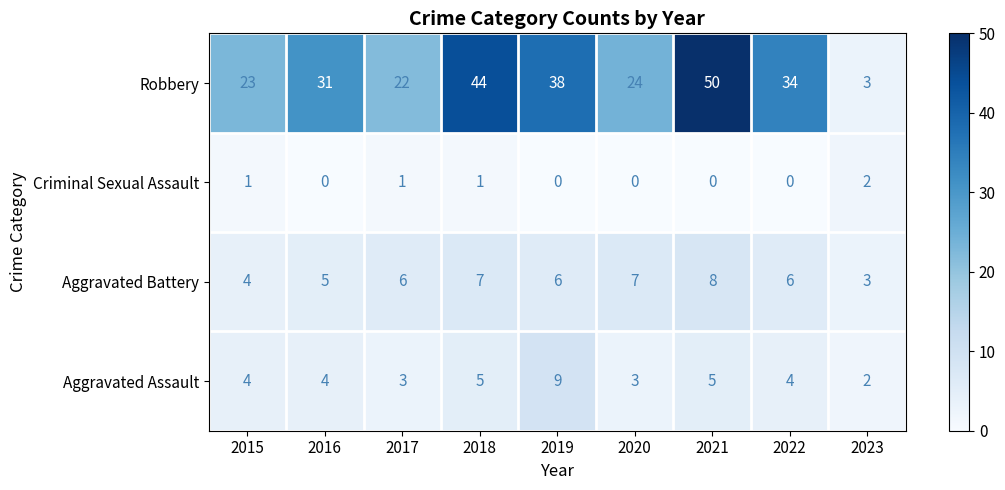

Count the Criminal Sexual Assault values in the range 0 to 1.

8